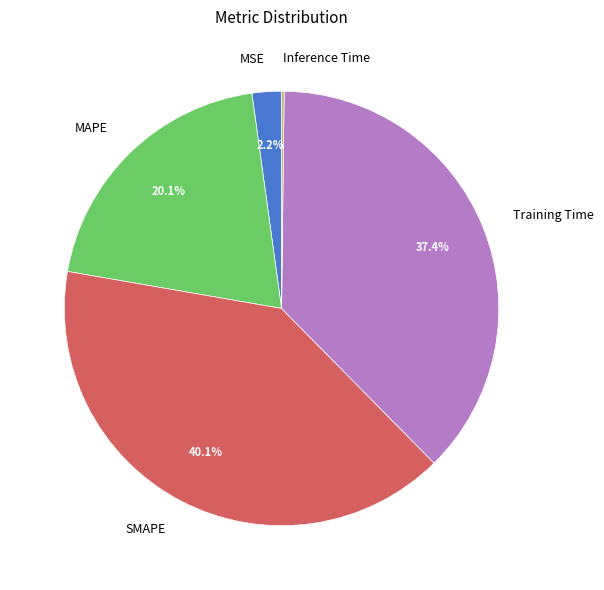

Which has a higher value, SMAPE or MSE?

SMAPE